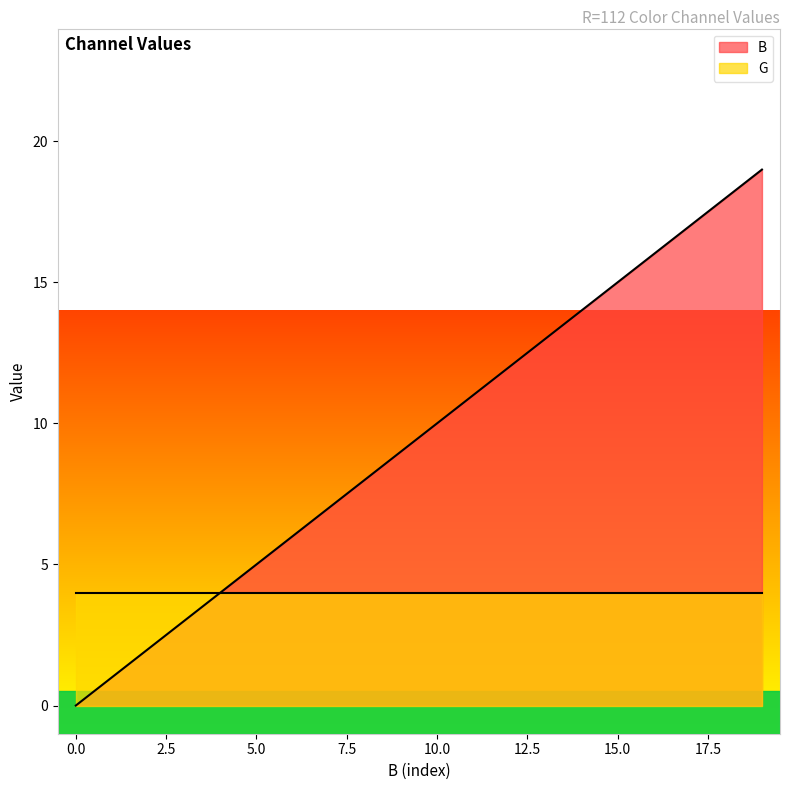

List the series in order of their overall mean, highest first.

B, G